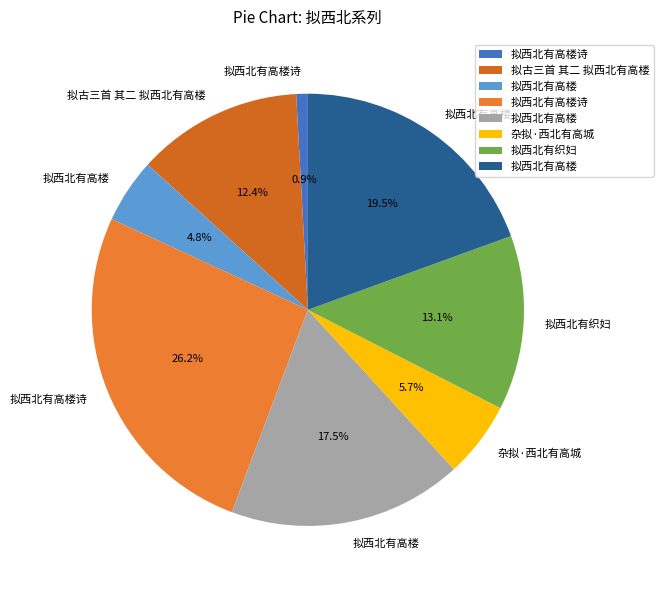

How many segments does this pie chart have?

8